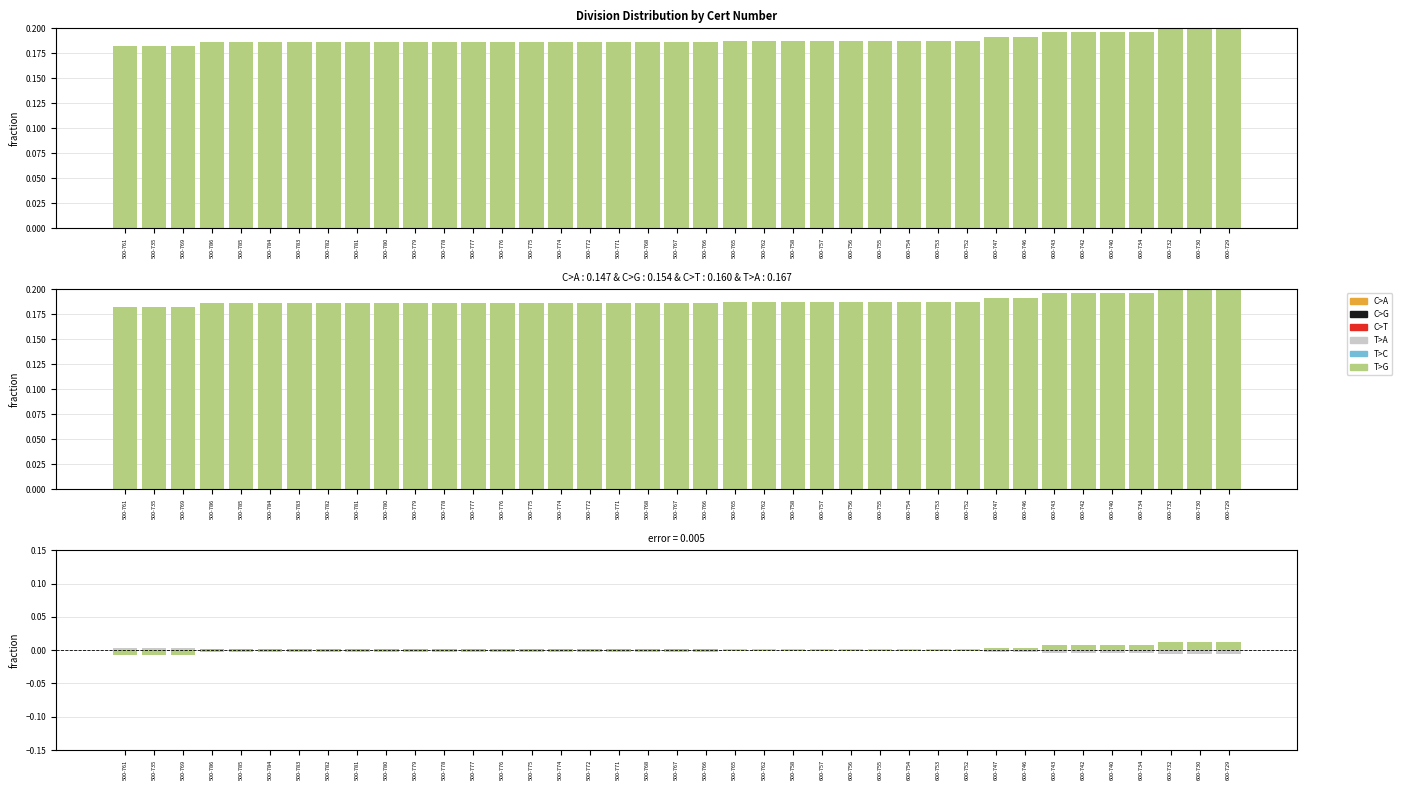

How many categories are shown in the chart?

39